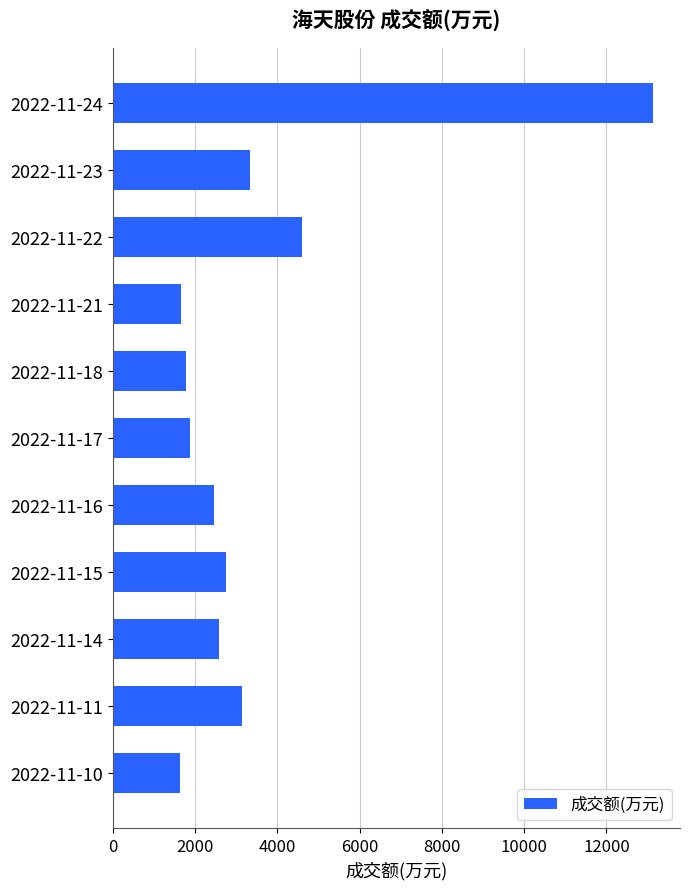

What is the average value?

3545